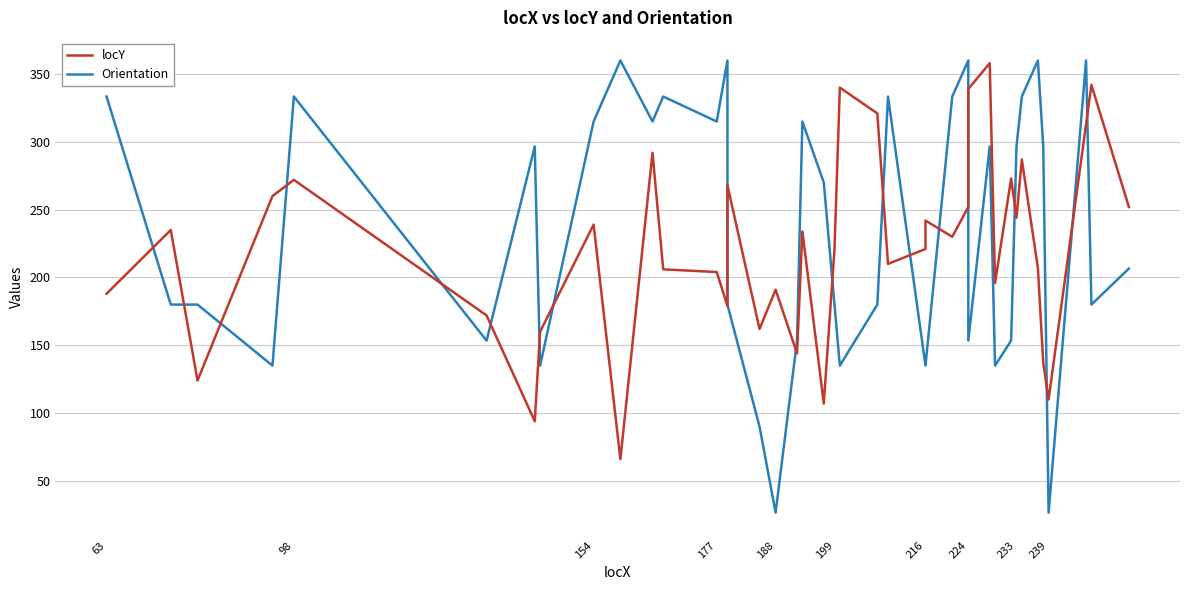

After their last crossing, which series has the higher values: Orientation or locY?

locY